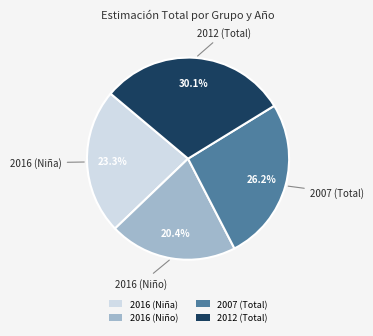

How many slices are in this pie chart?

4